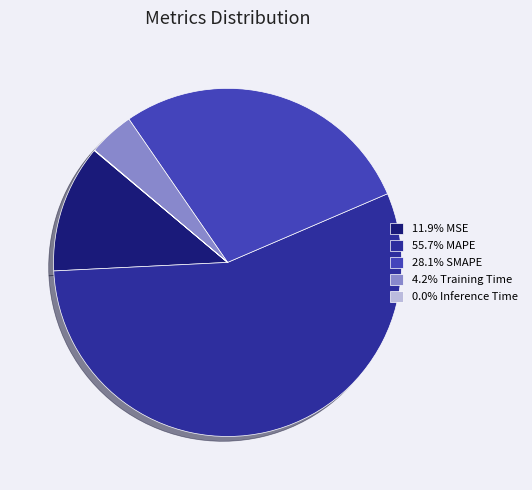

Is 55.7% MAPE the majority of the pie?

Yes